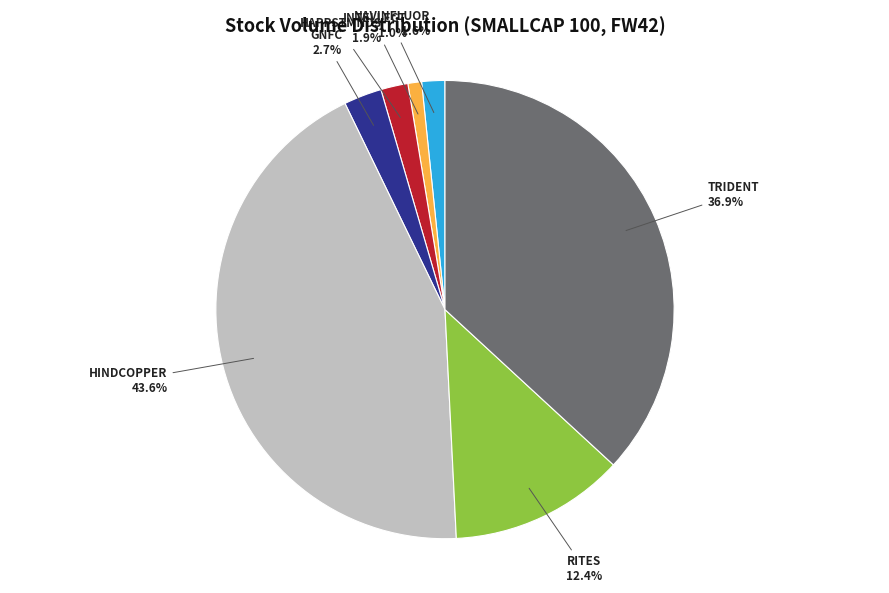

How many segments does this pie chart have?

7